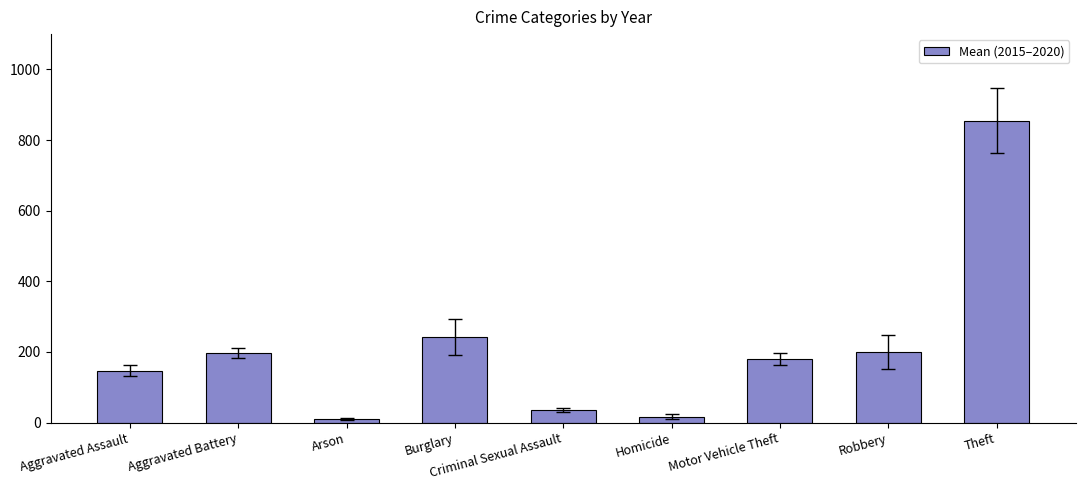

Is it true that the value at Robbery is 200.7?

True